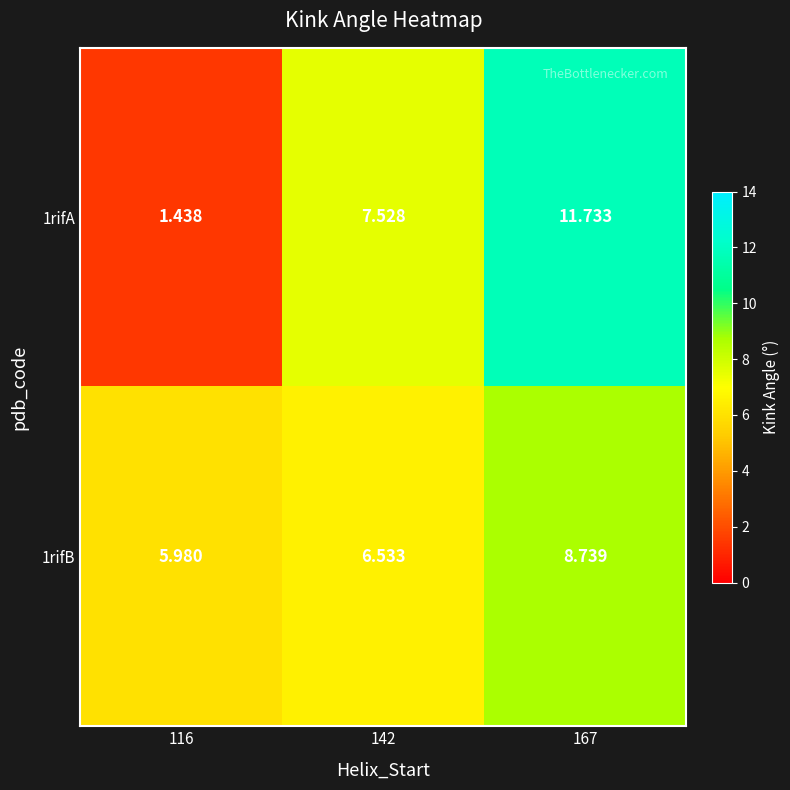

At how many categories does at least one series exceed 9?

1